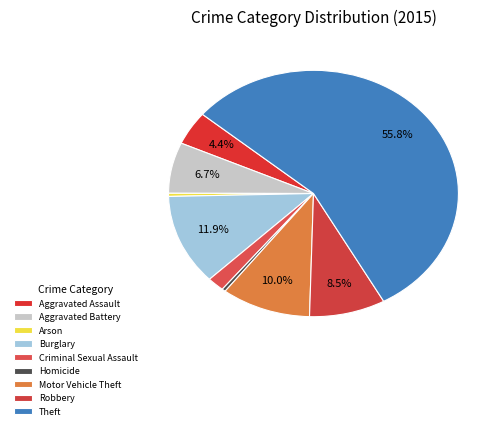

Which category has the smallest portion of the pie?

Homicide